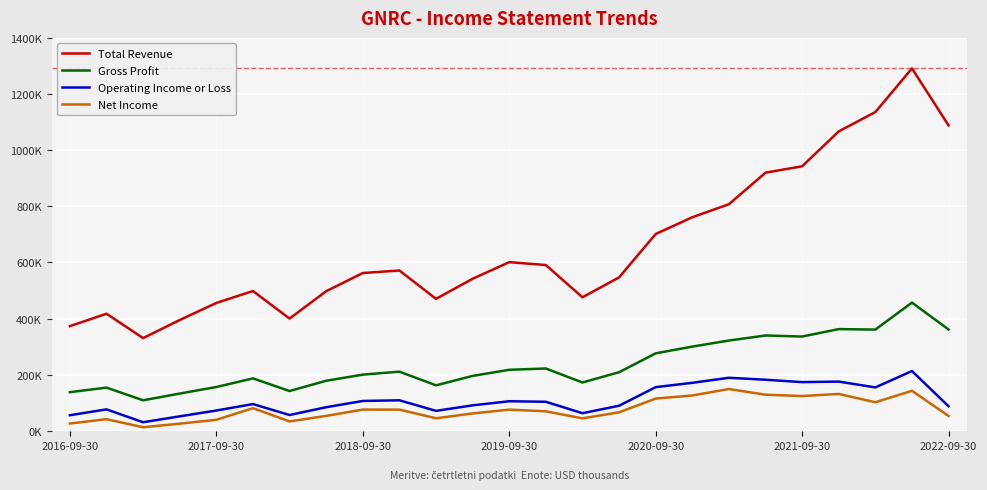

Which series has the largest total across all categories?

Total Revenue